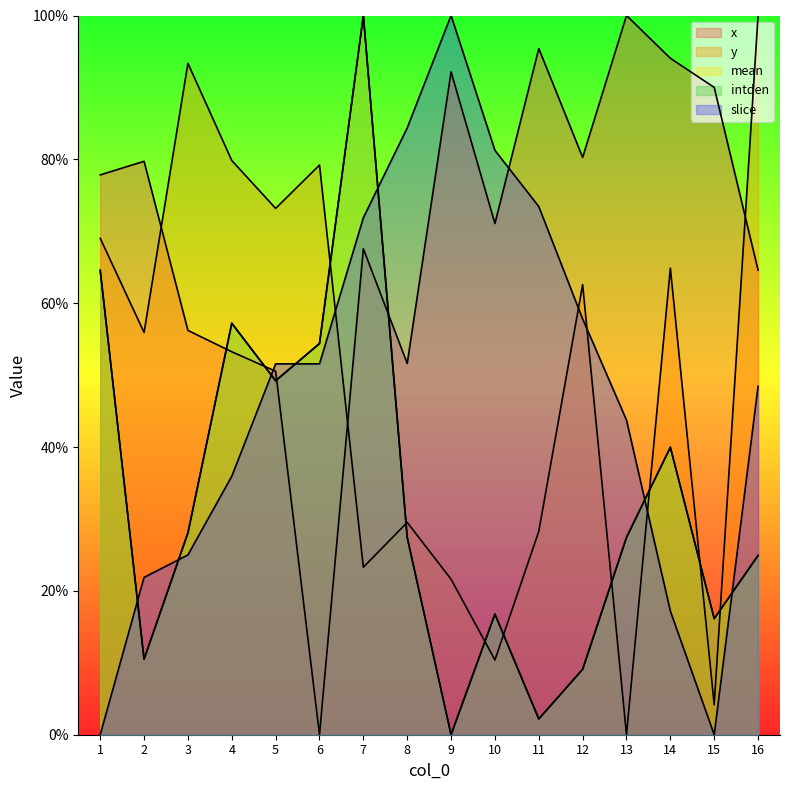

The slice series shows 7.7 at 2. True or false?

False